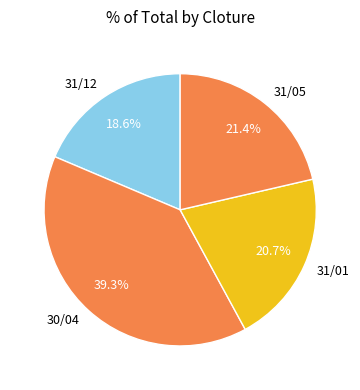

Which has a higher value, 30/04 or 31/05?

30/04